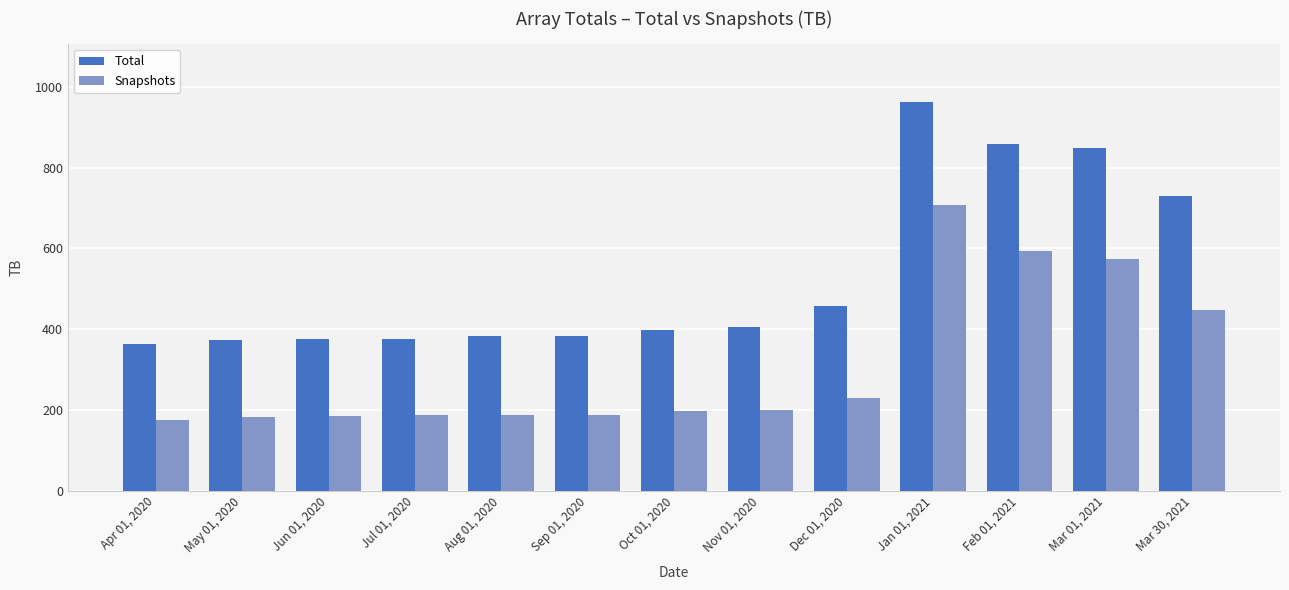

What are all the series names shown in the legend?

Total, Snapshots